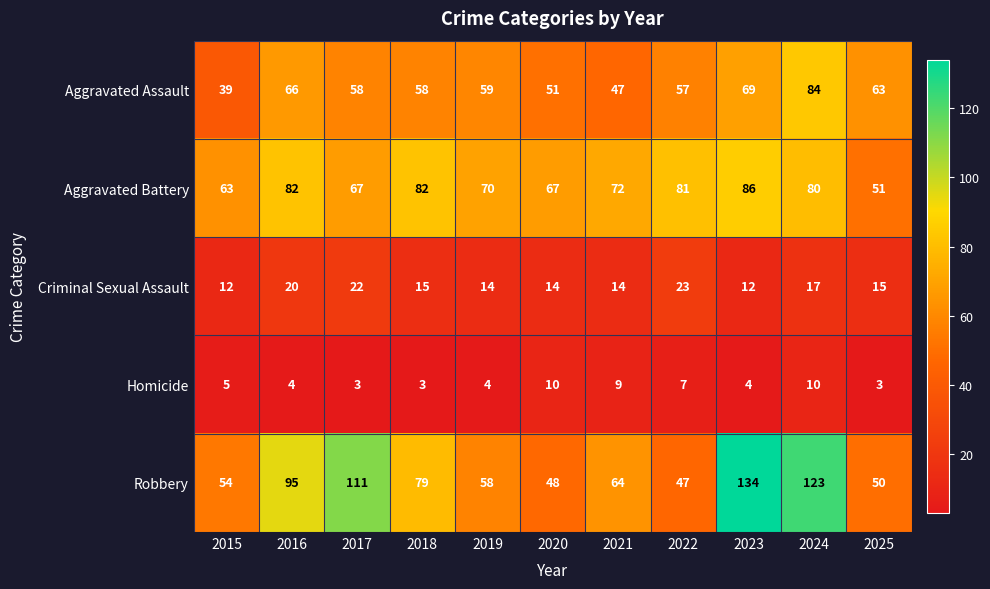

True or false: Criminal Sexual Assault has a value of 21 at 2023.

False